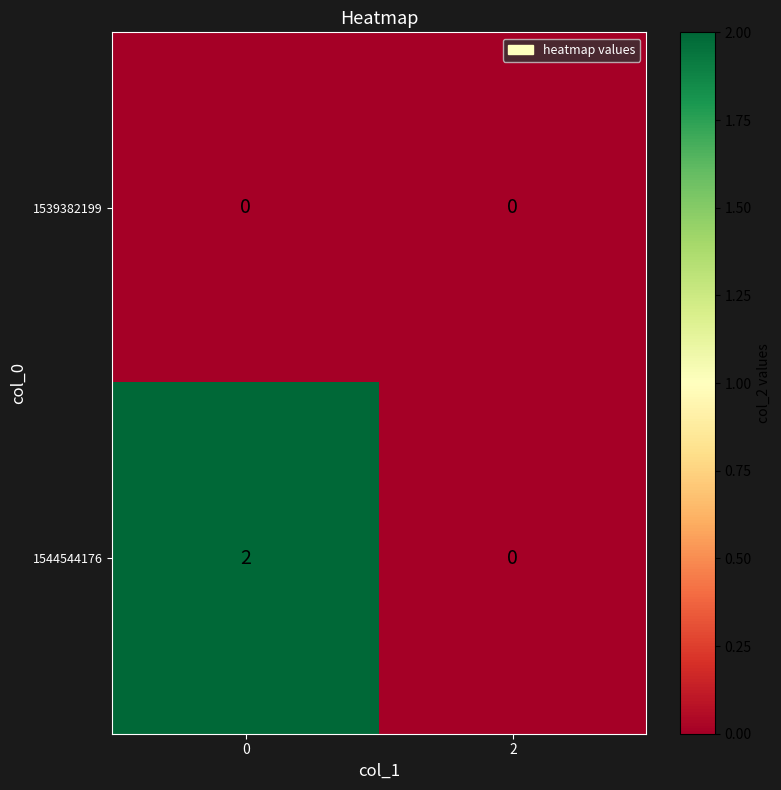

Which series has the largest range (max minus min)?

1544544176